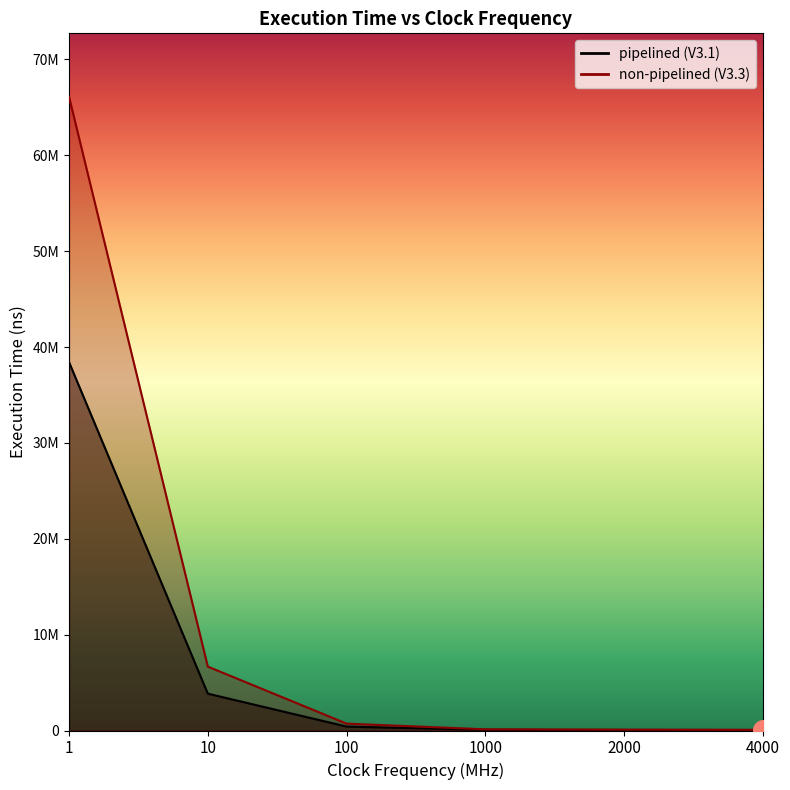

At which category is the sum across all series the highest?

1